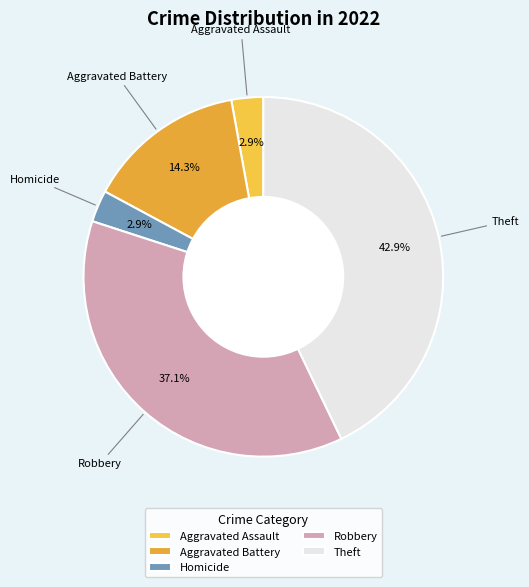

What percentage do Robbery and Homicide together represent?

40.0%